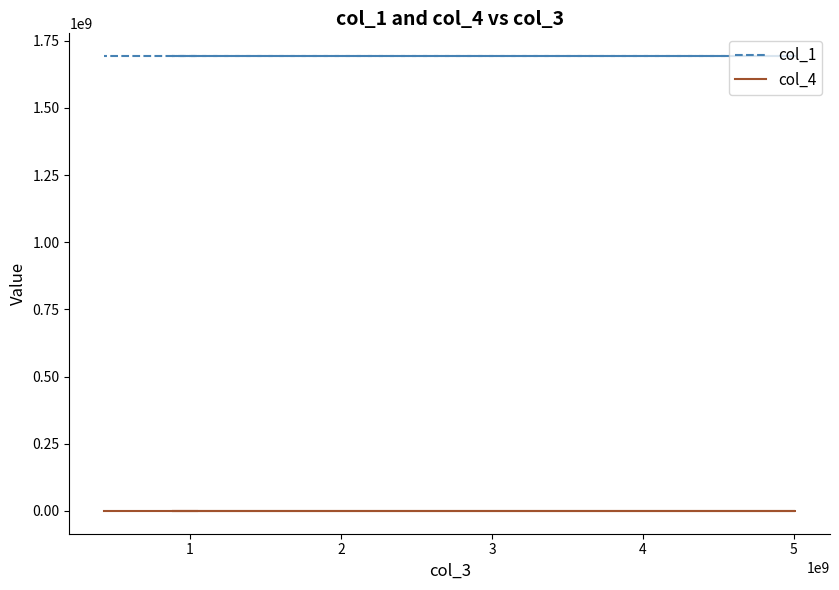

True or false: col_1 and col_4 cross at least once.

False